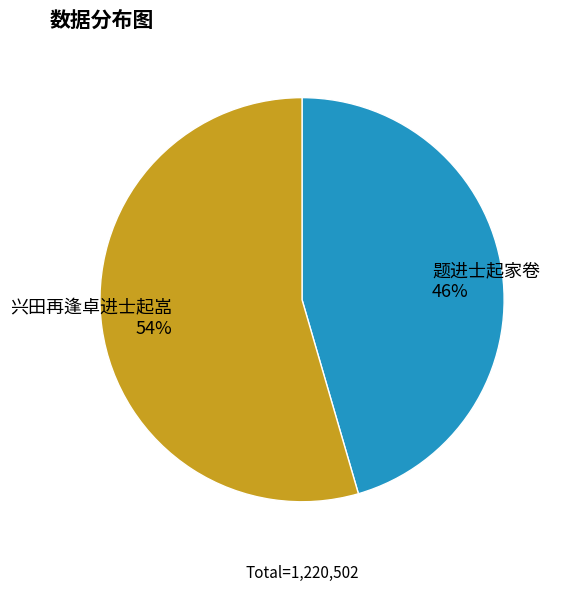

To the nearest percent, what percentage of the pie is 兴田再逢卓进士起嵓?

54%